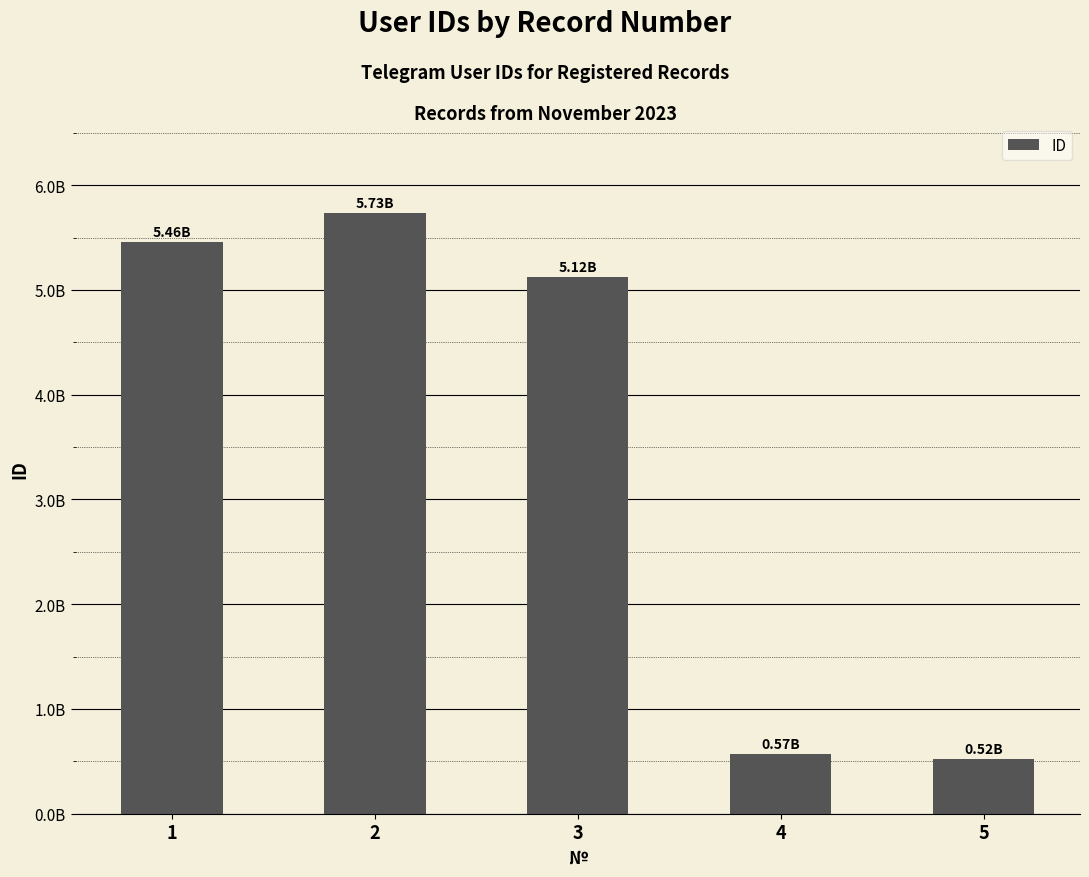

Are the bars horizontal?

No